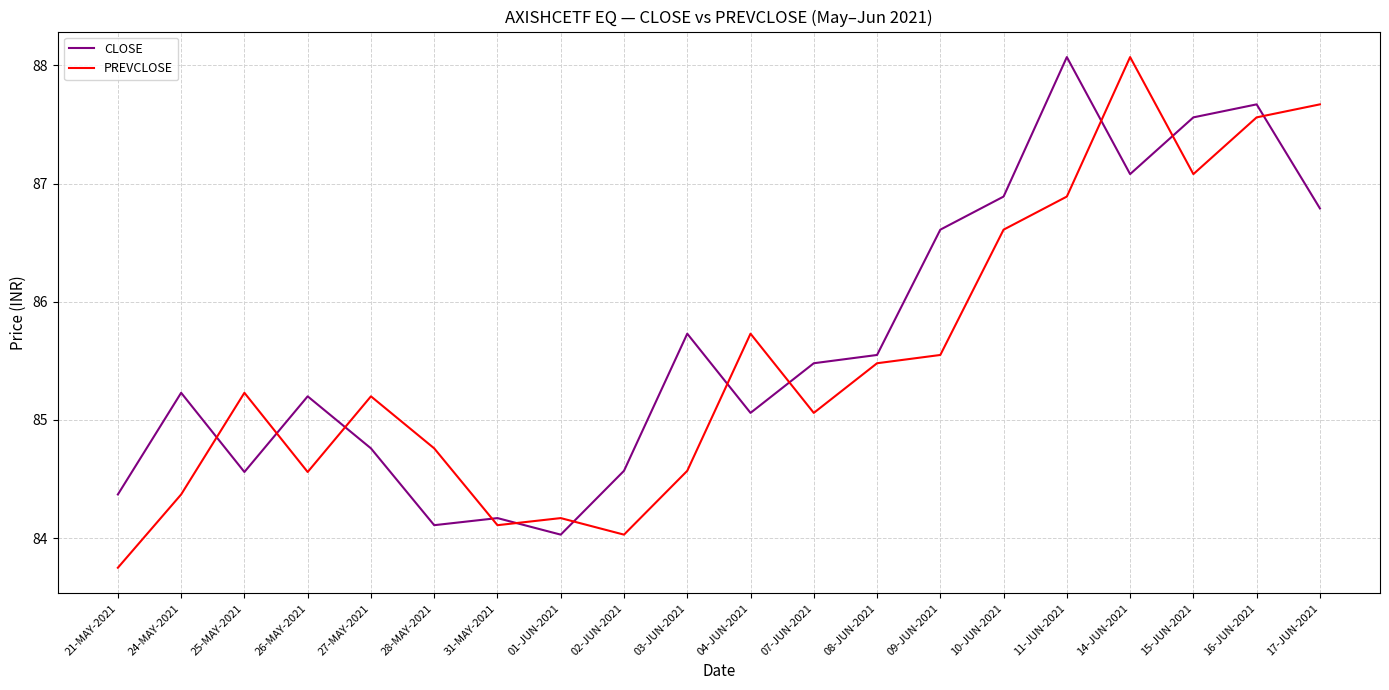

Which series has the widest spread of values?

PREVCLOSE